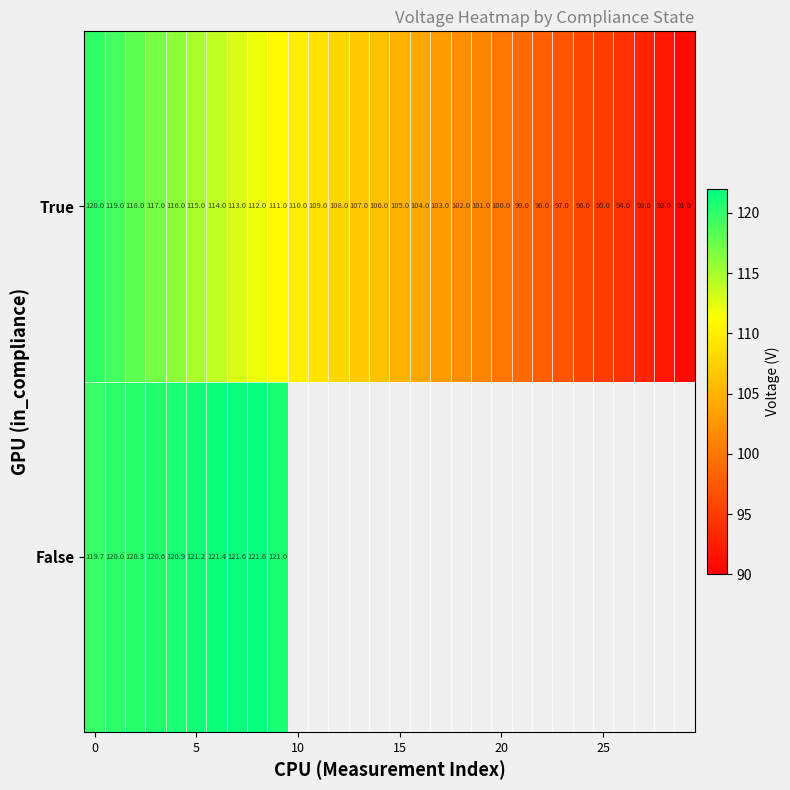

What is the greatest value displayed?

121.6